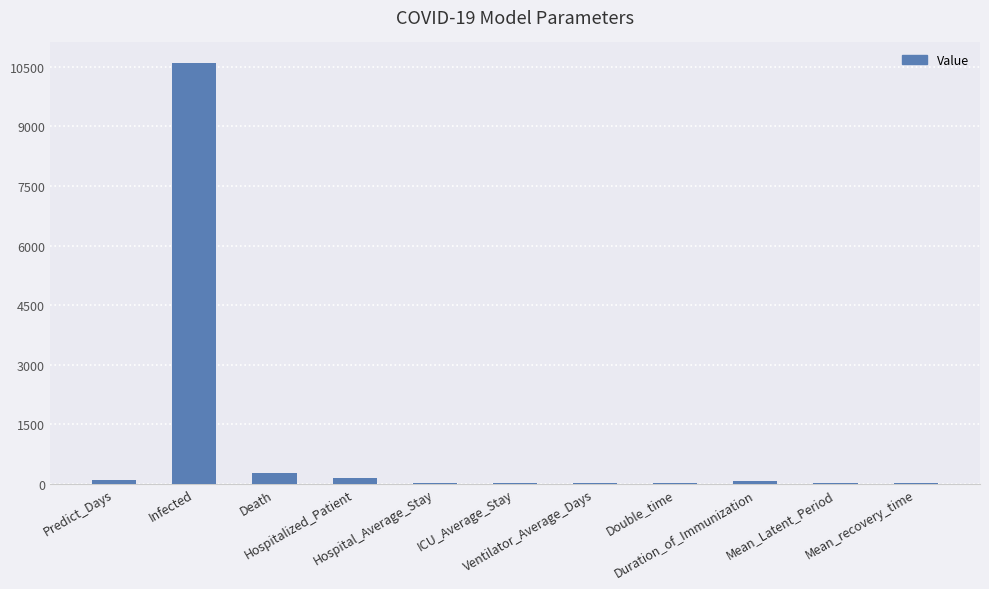

What is the greatest value displayed?

10588.0